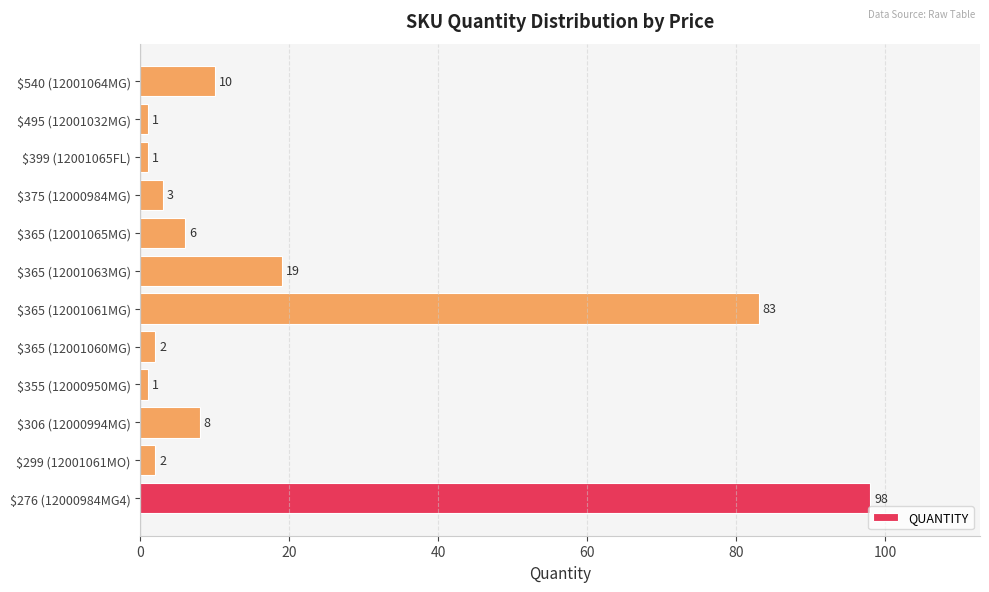

What is the sum of all values?

234